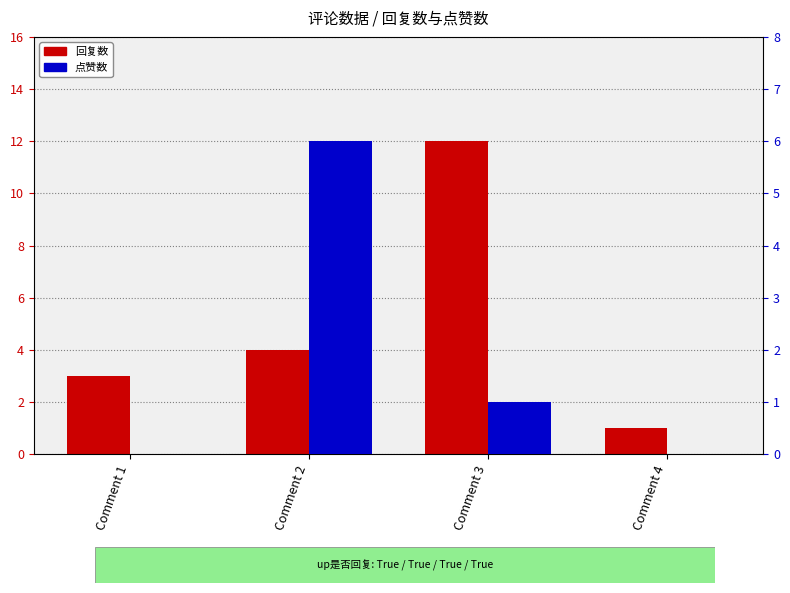

How many values in the 点赞数 series are below 1?

2